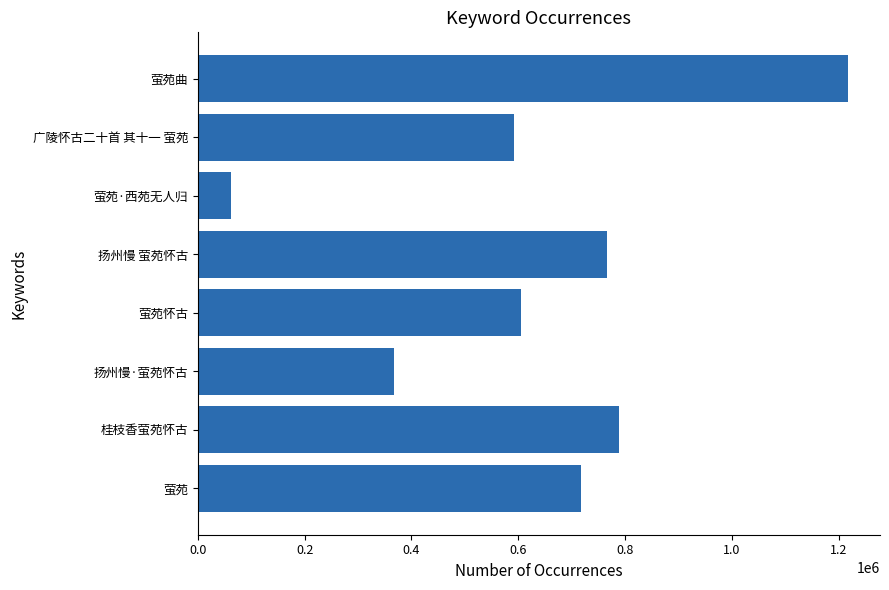

What is the difference between the second highest and minimum values?

726198